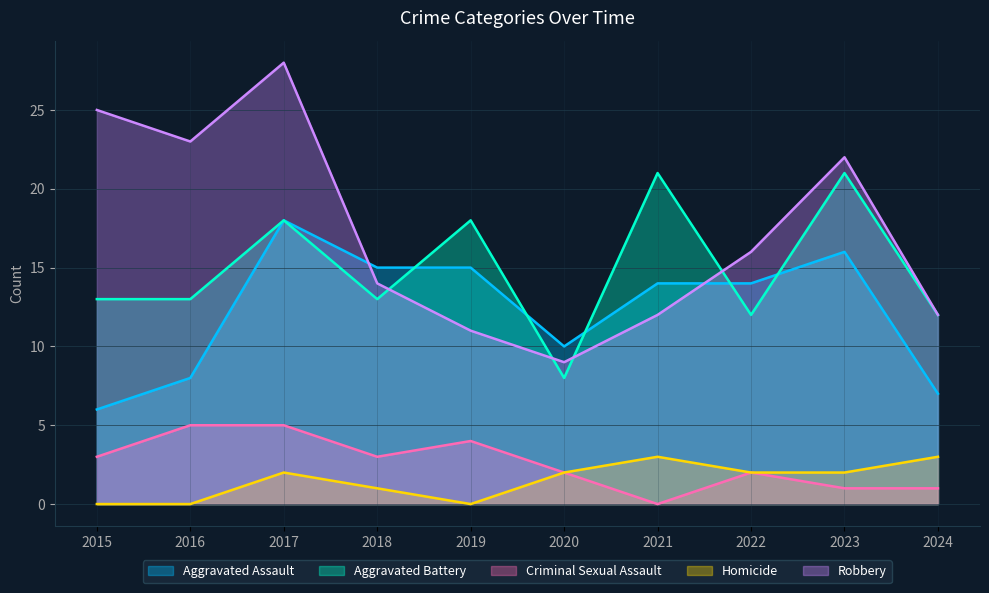

What is the value of the Aggravated Assault point at the 5th from the left?

15